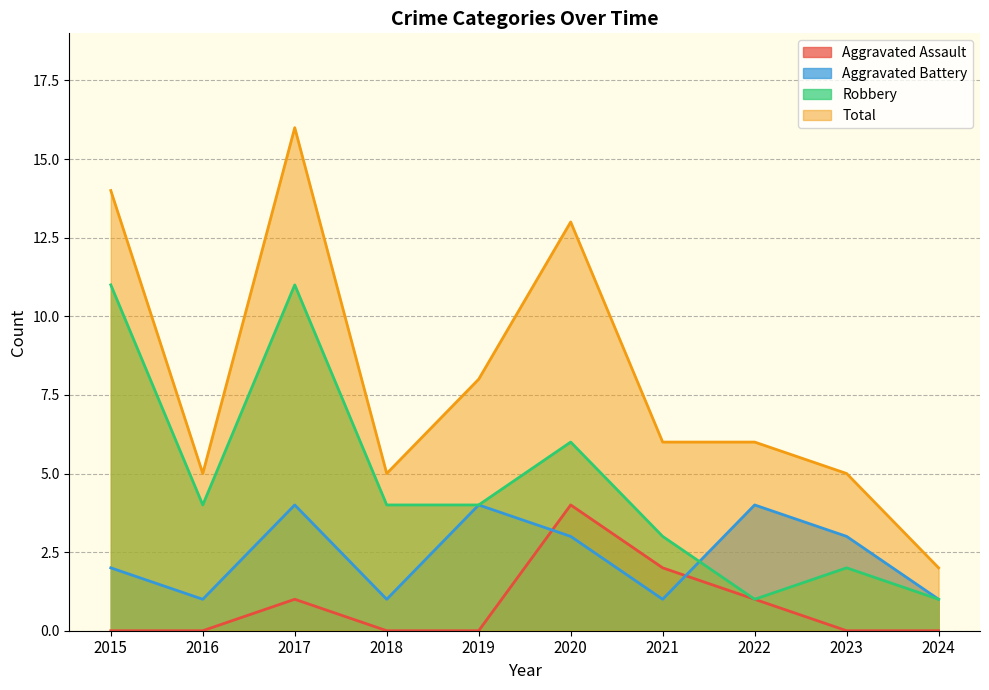

Rank the series by their average value, from lowest to highest.

Aggravated Assault, Aggravated Battery, Robbery, Total